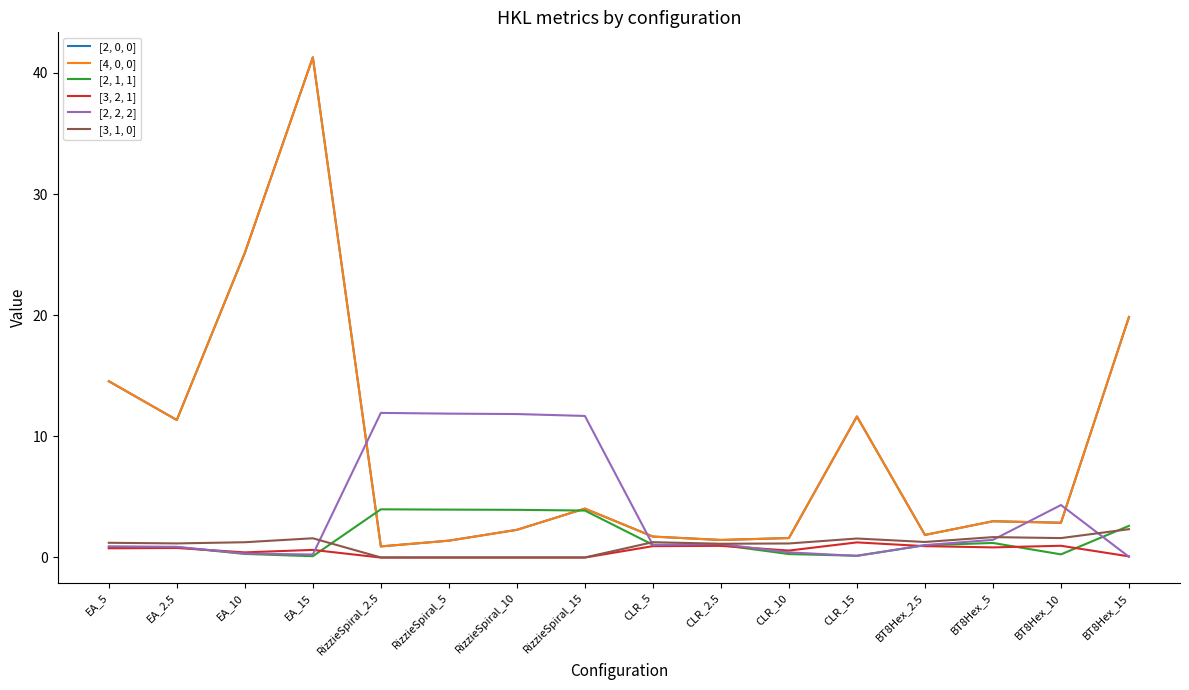

Which series has the widest spread of values?

[2, 0, 0]